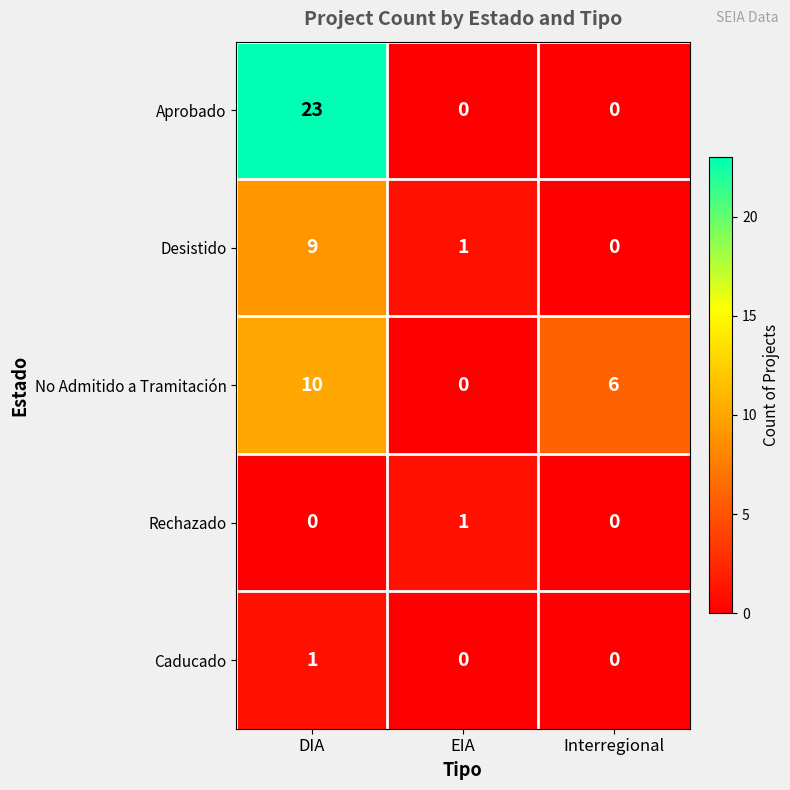

Which series has the largest total across all categories?

Aprobado